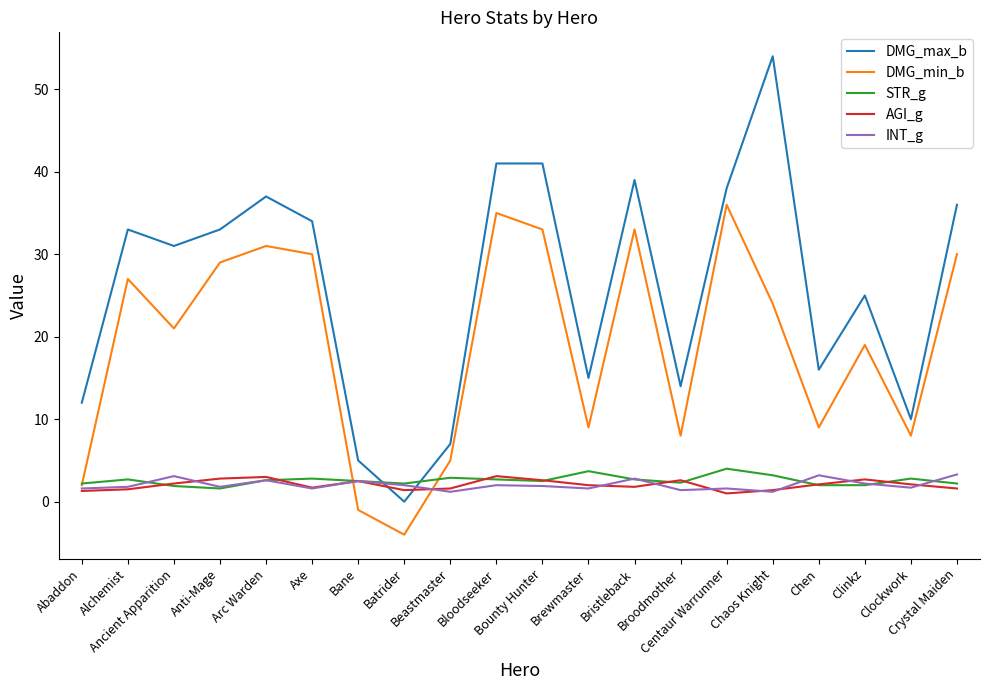

Which series changed the most between Anti-Mage and Bane?

DMG_min_b